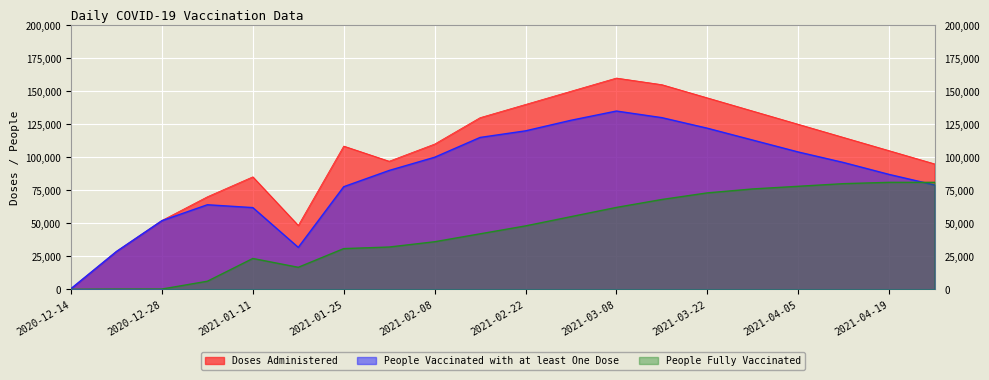

What is the label of the 20th point from the right?

2020-12-14